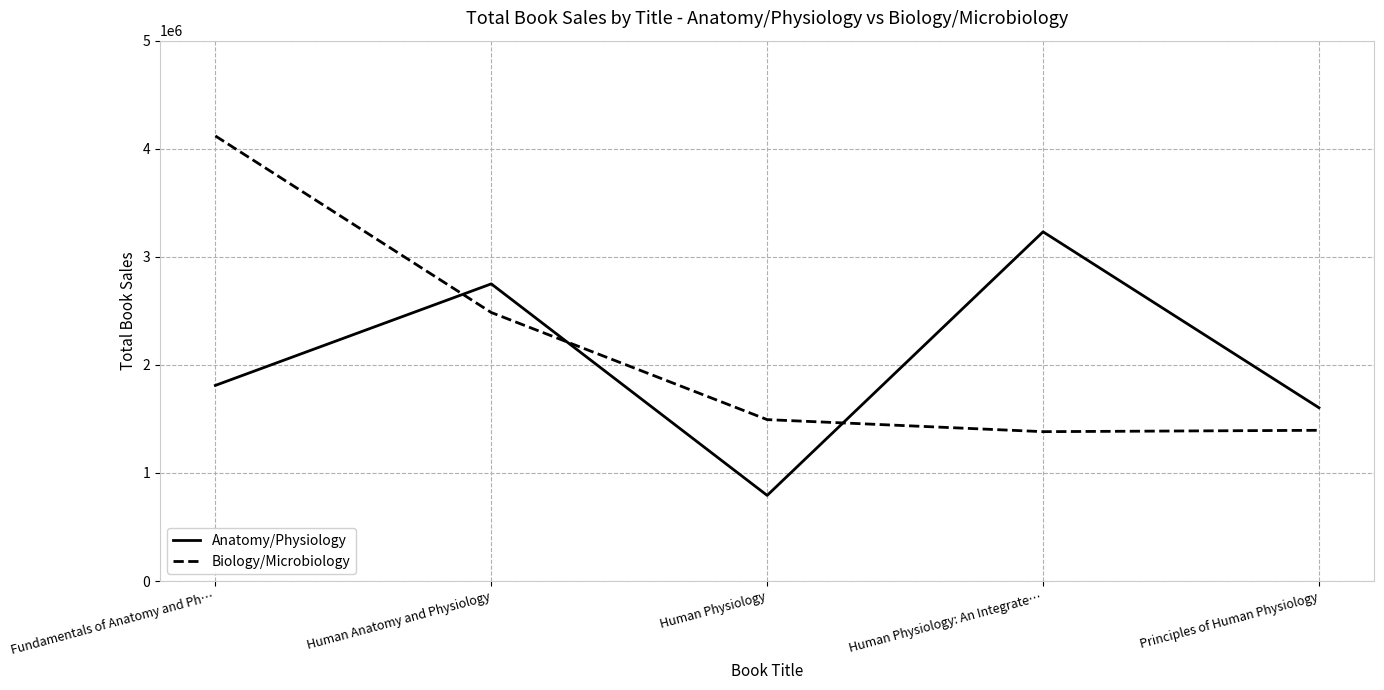

After their last crossing, which series has the higher values: Anatomy/Physiology or Biology/Microbiology?

Anatomy/Physiology